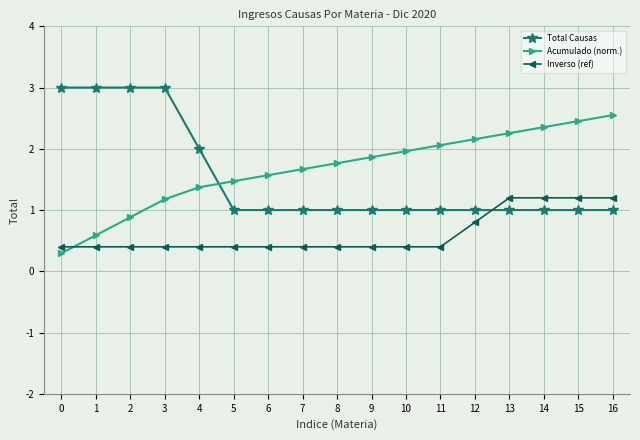

What is the spread (max minus min) of values at 2?

2.6